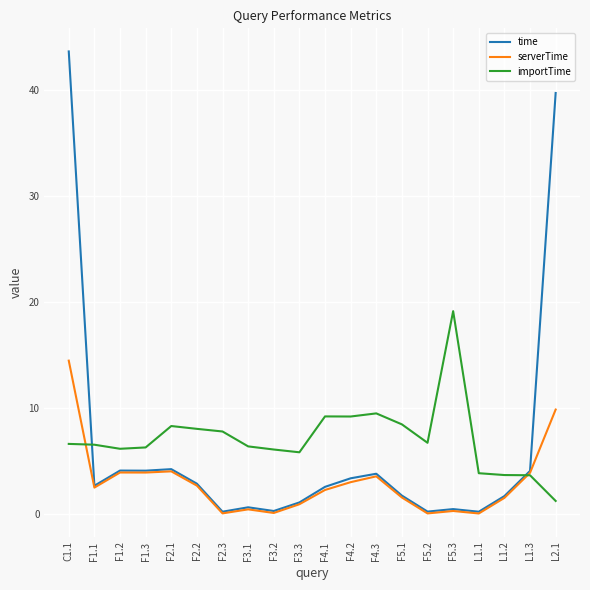

Where does the serverTime series first go above 2?

C1.1